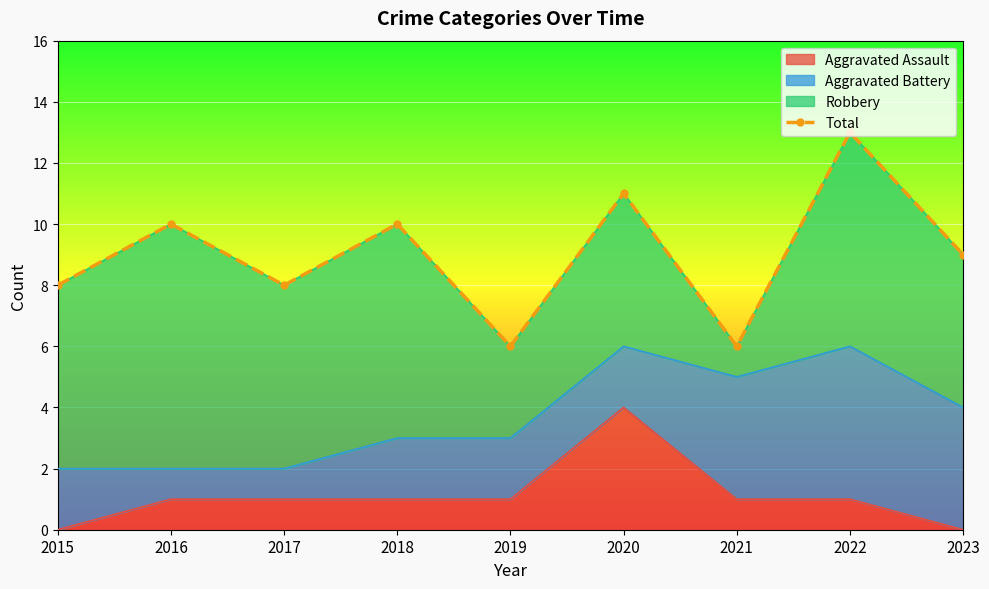

Which category has the highest value in the Aggravated Assault series?

2020